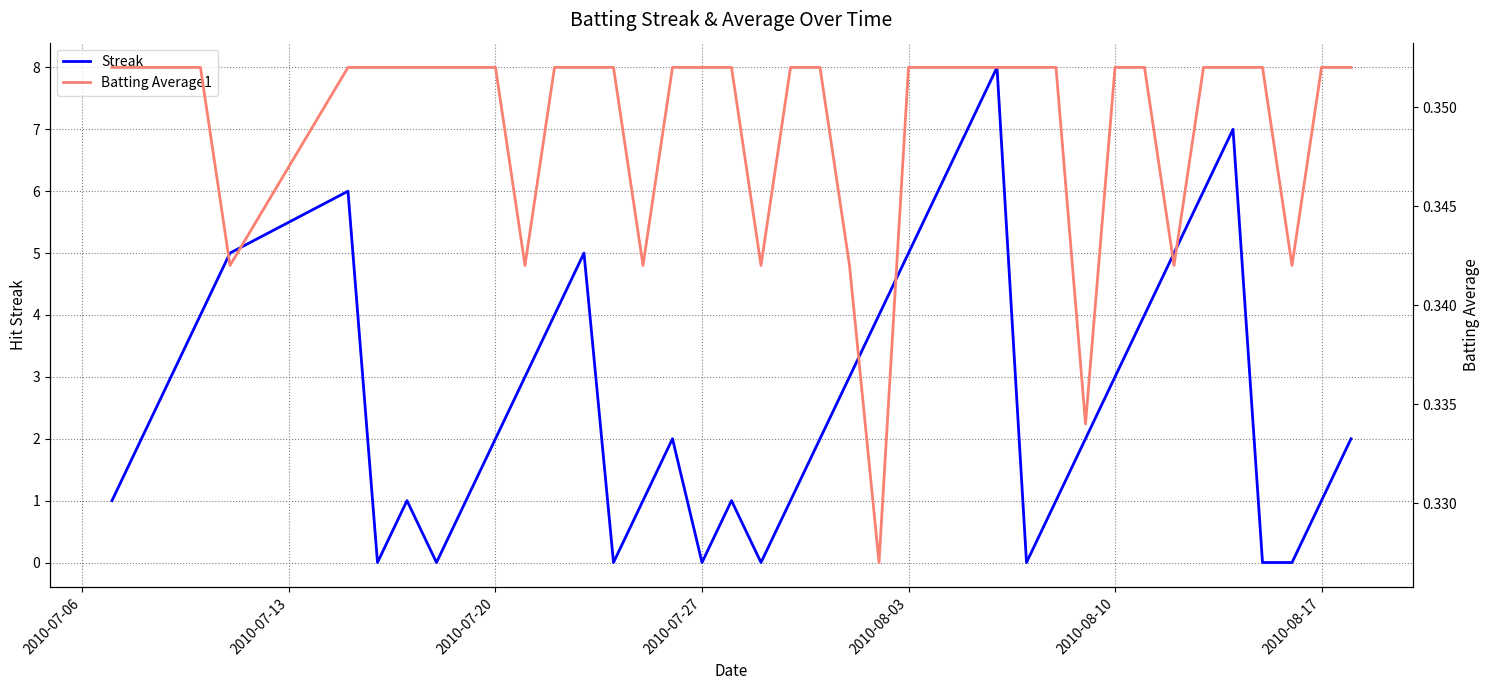

Is the value of Batting Average1 at 17 greater than the value of Streak at 32?

No